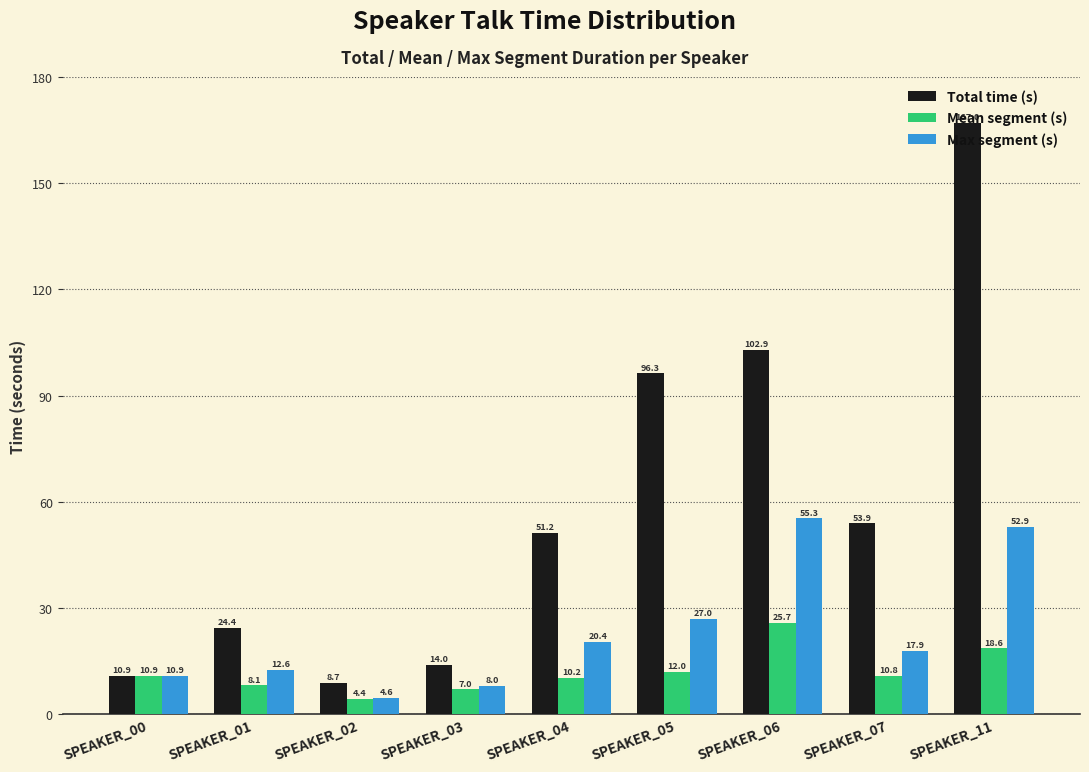

List the series in order of their overall mean, lowest first.

Mean segment (s), Max segment (s), Total time (s)